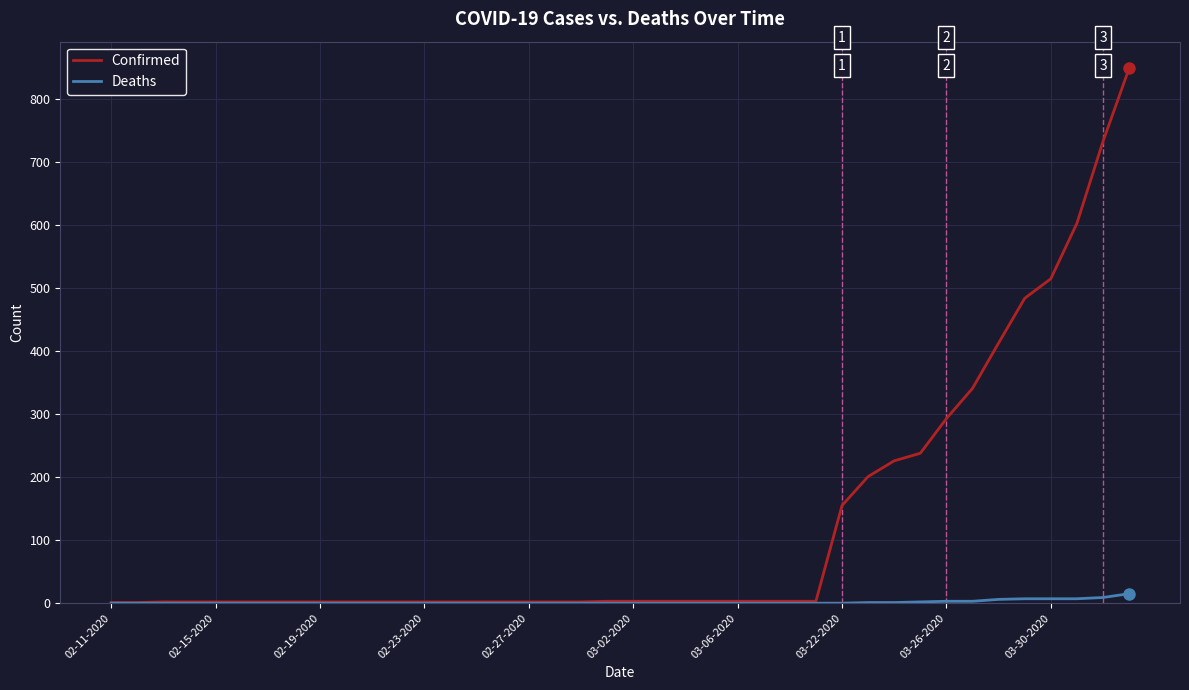

Which series has the largest total across all categories?

Confirmed